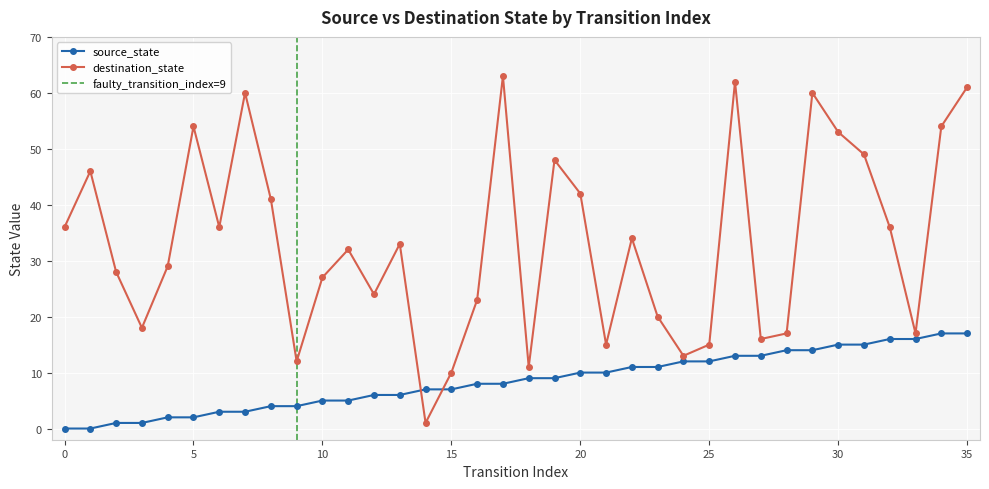

At how many categories does at least one series exceed 16?

28